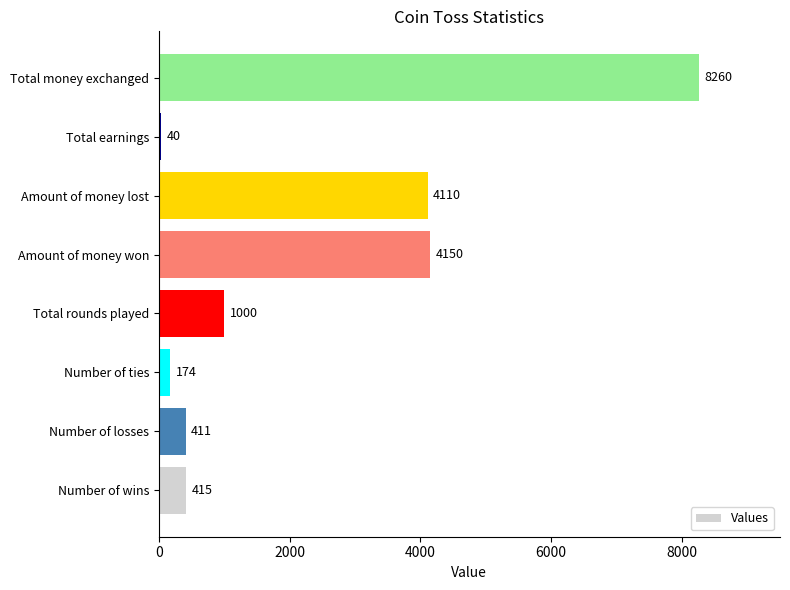

Rank the categories by value from highest to lowest.

Total money exchanged, Amount of money won, Amount of money lost, Total rounds played, Number of wins, Number of losses, Number of ties, Total earnings